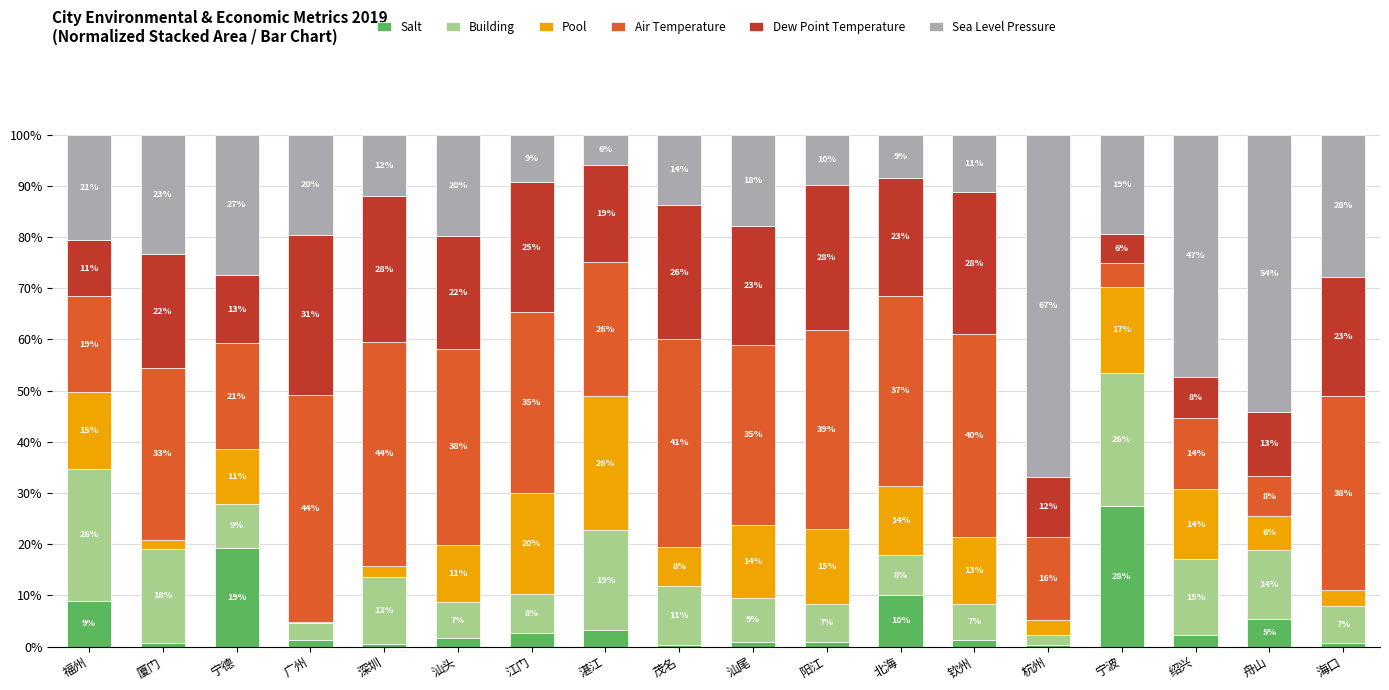

At which label does Salt reach its peak?

宁波